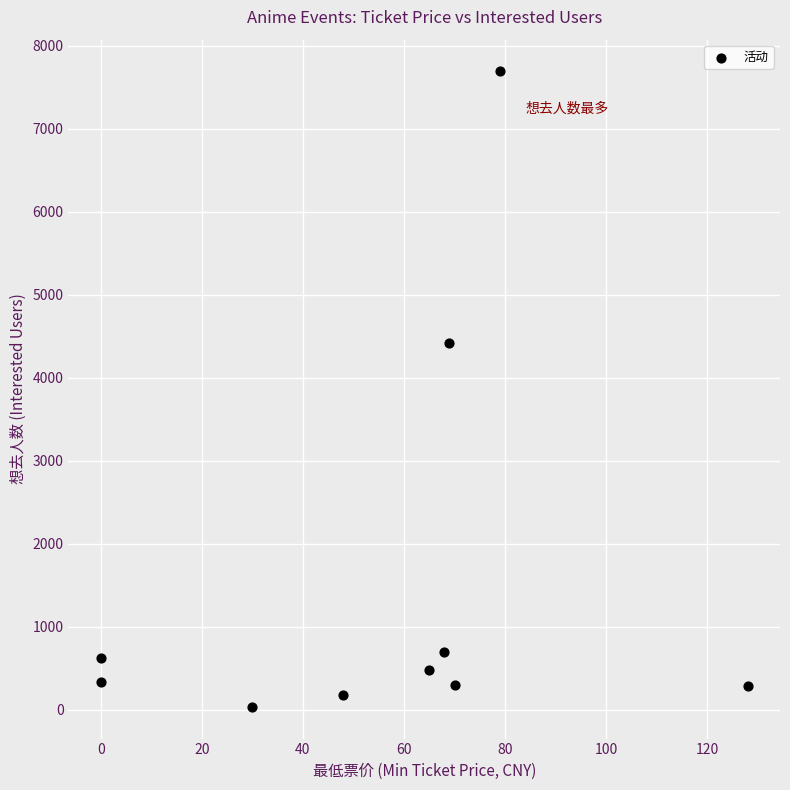

What is the range of Y values (max minus min)?

7659